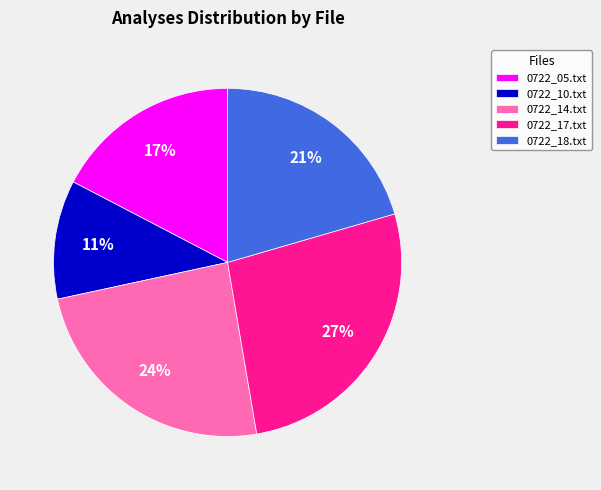

Do 0722_05.txt and 0722_17.txt together represent more than half of the pie?

No